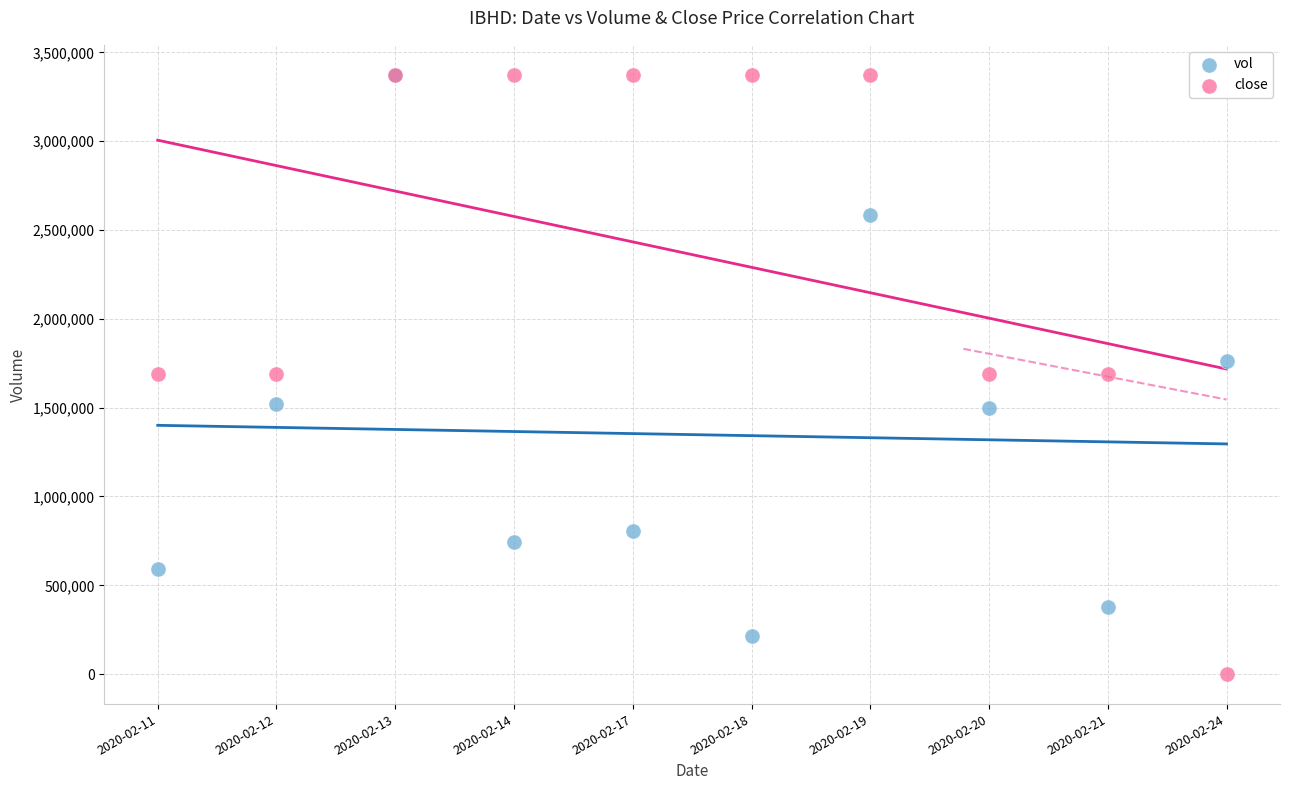

Which series has the largest Y range (max minus min)?

close